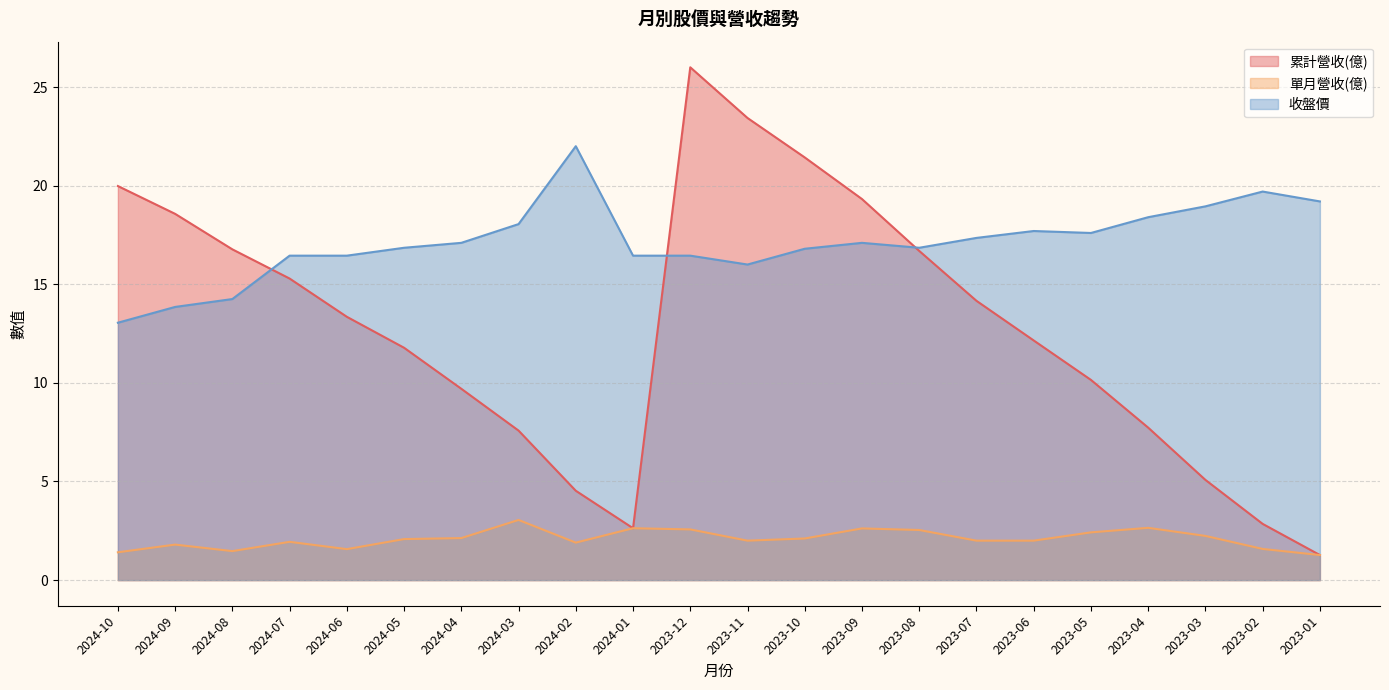

In 累計營收(億), how many points are higher than both neighbors (excluding endpoints)?

1